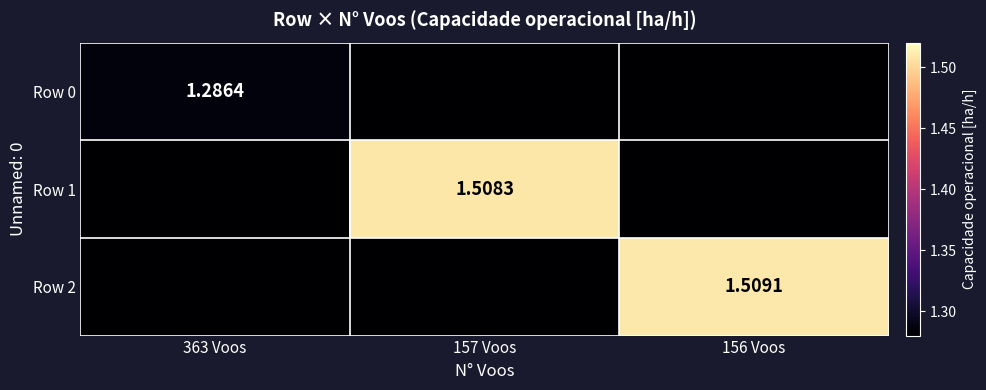

Is the value of Row 0 at 363 Voos greater than the value of Row 2 at 156 Voos?

No